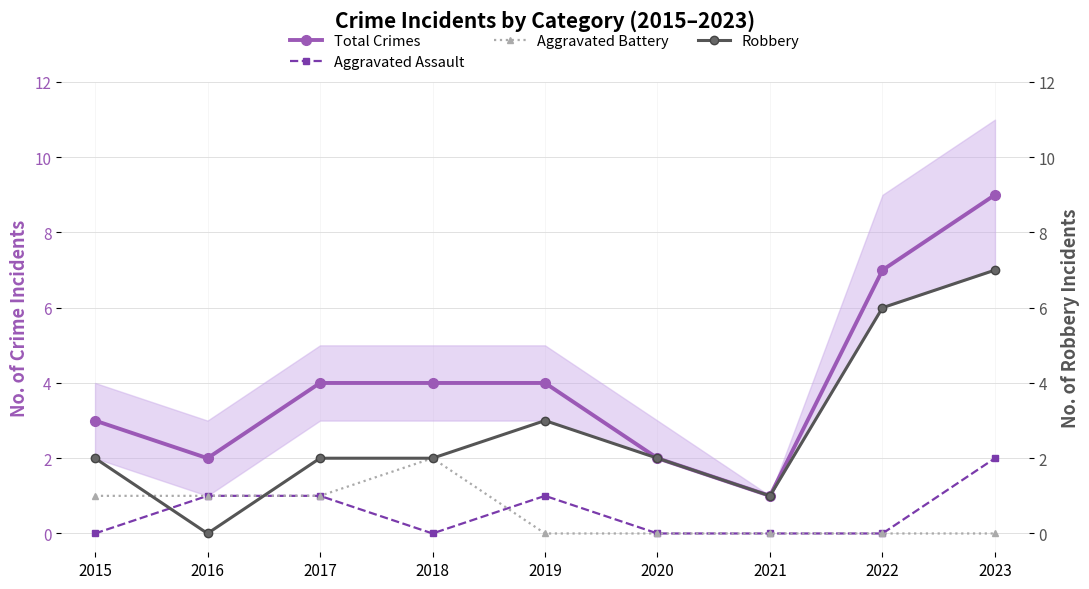

Count the Aggravated Battery values in the range 0 to 1.

8